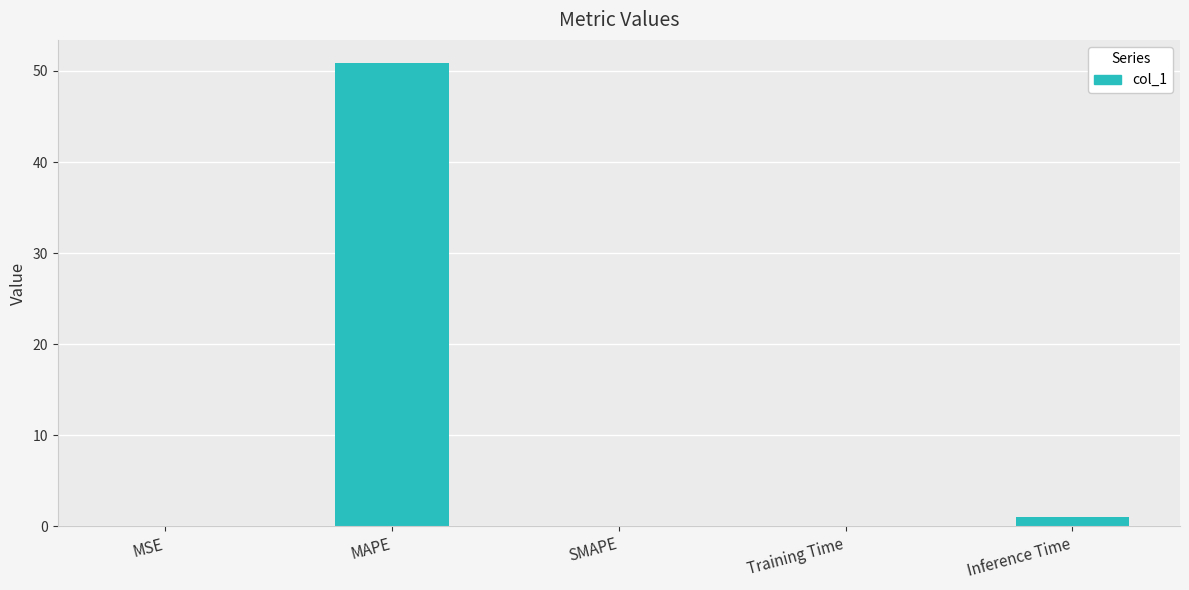

Which category has the highest value across all series?

MAPE